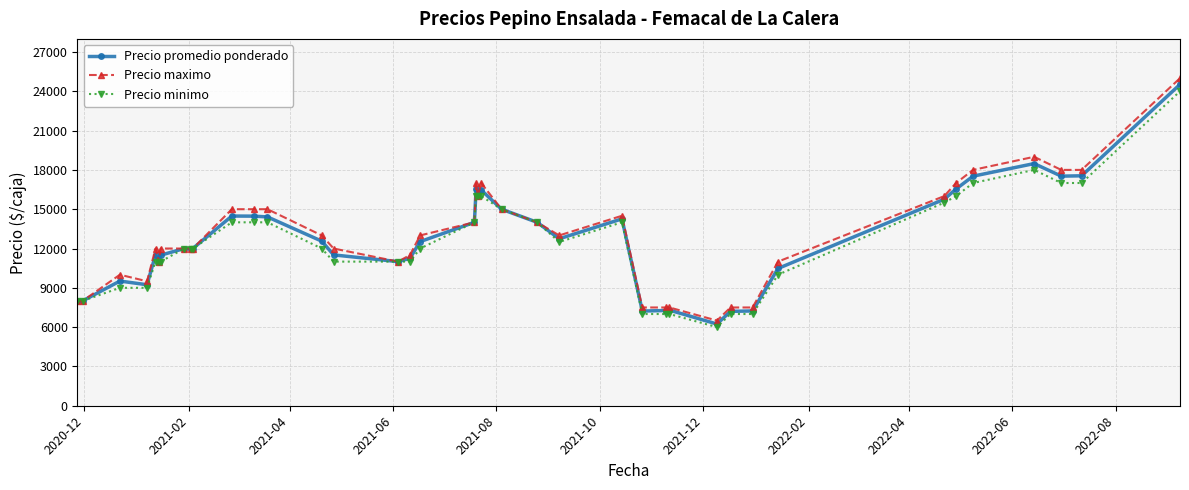

What is the maximum value for Precio minimo?

24000